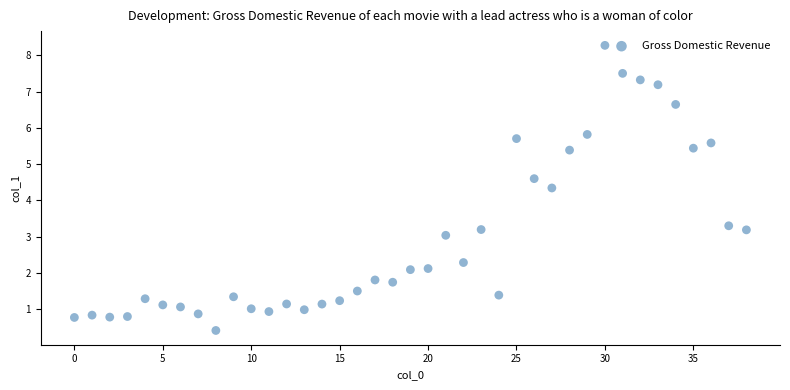

What Y value in the scatter plot is closest to 4?

4.3